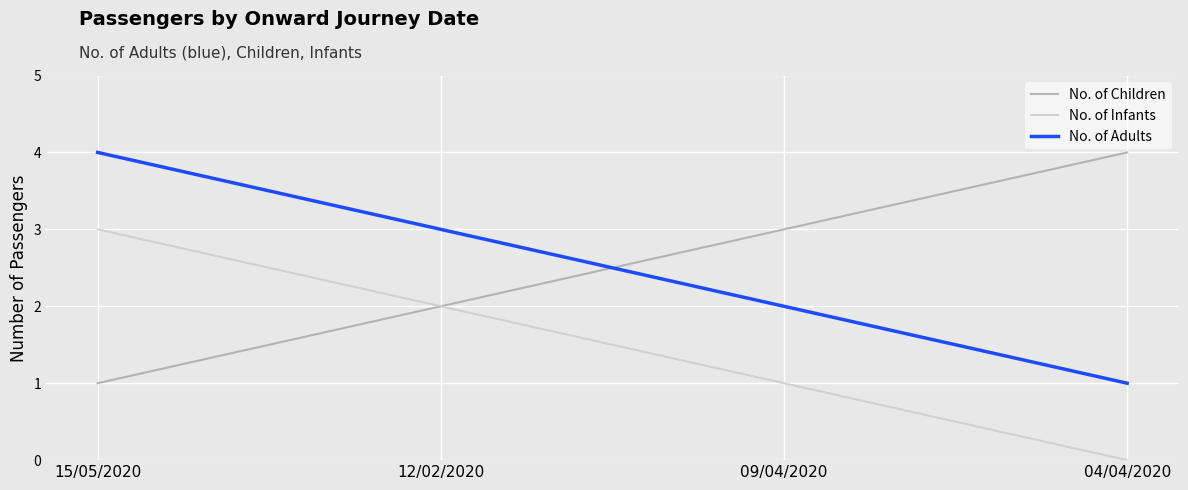

Reading right to left, list all the values displayed in this chart.

No. of Children: 4	3	2	1
No. of Infants: 0	1	2	3
No. of Adults: 1	2	3	4